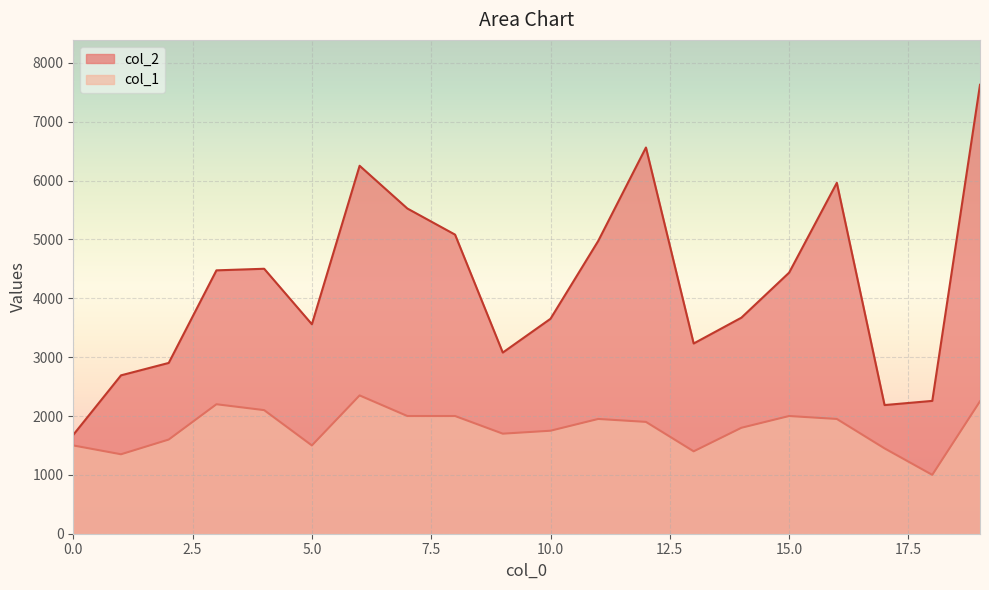

Rank the categories by col_2 value from highest to lowest.

19, 12, 6, 16, 7, 8, 11, 4, 3, 15, 14, 10, 5, 13, 9, 2, 1, 18, 17, 0